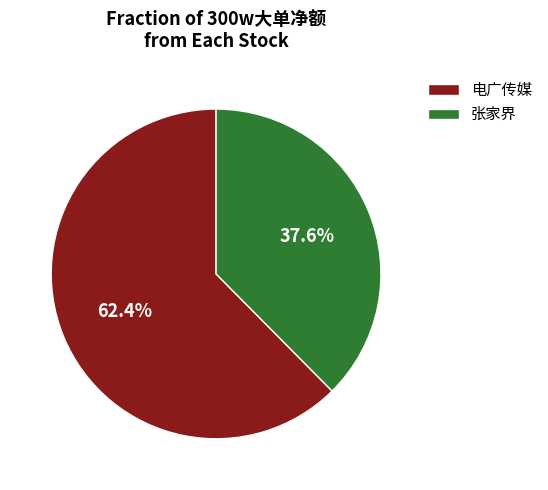

To the nearest percent, what is the difference between the largest and smallest slice percentages?

25%